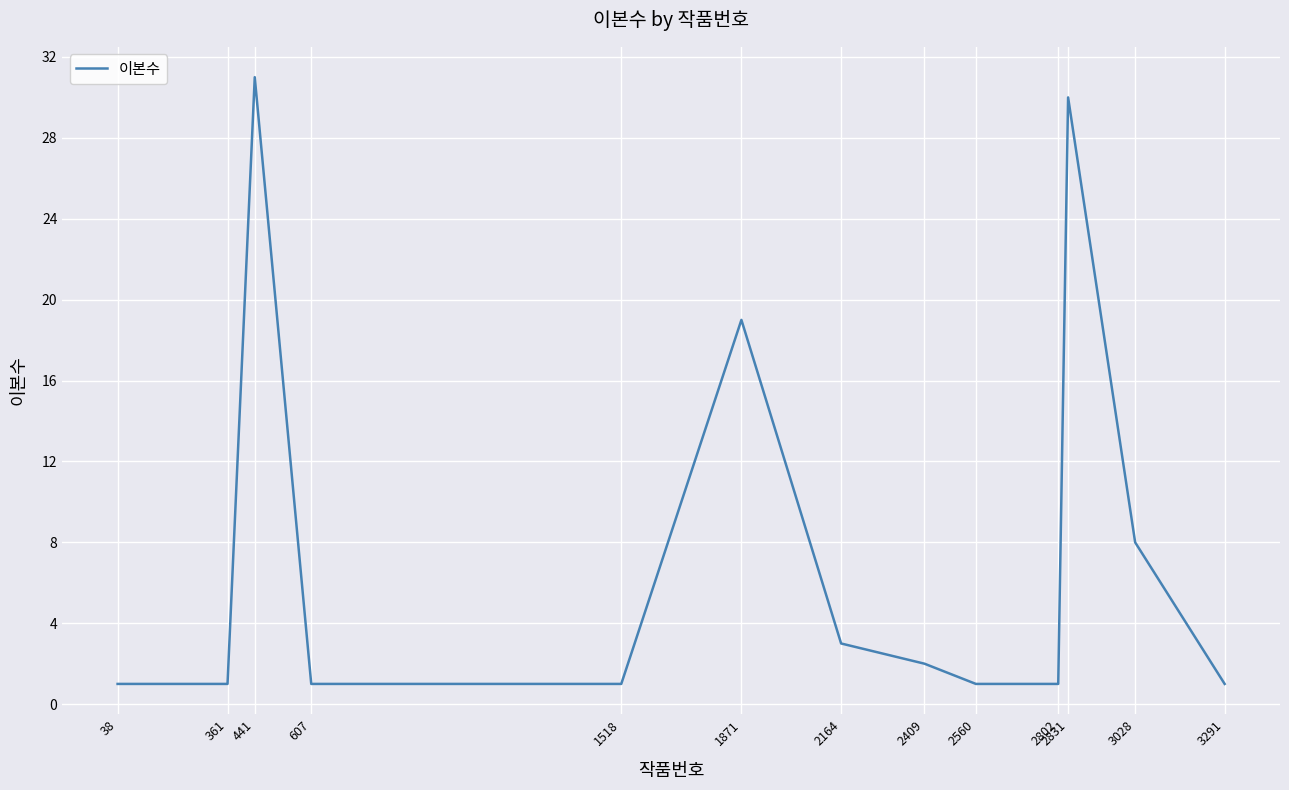

Which has a higher value, 2164 or 361?

2164